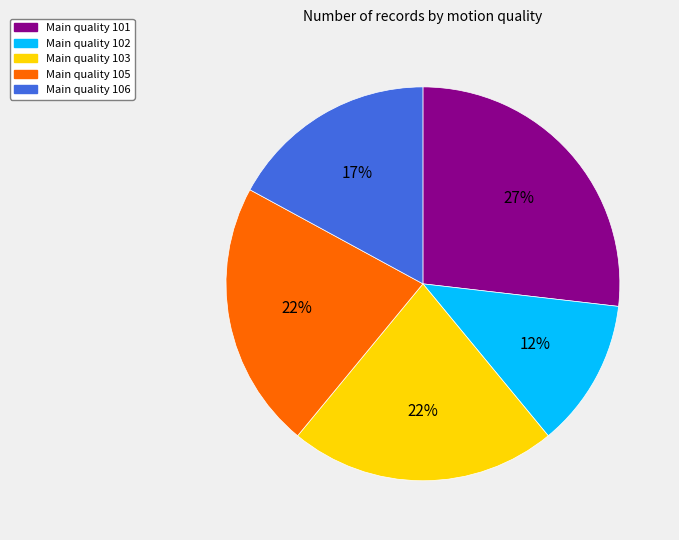

To the nearest percent, what is the average slice percentage?

20%